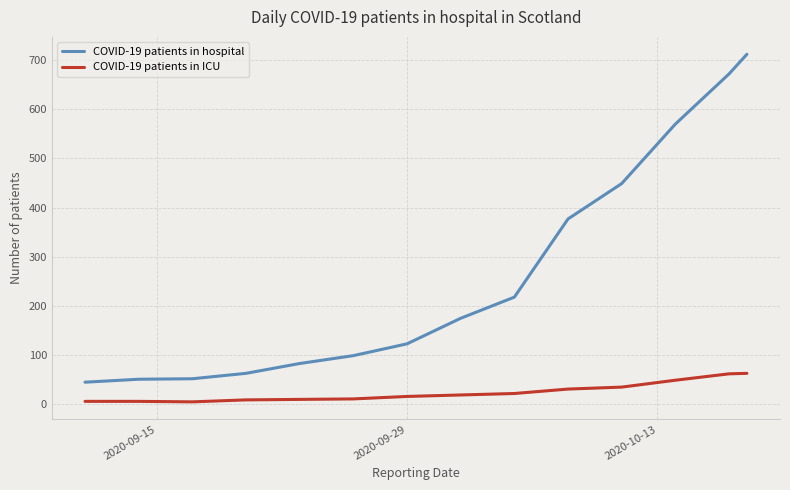

True or false: COVID-19 patients in ICU and COVID-19 patients in hospital cross at least once.

False